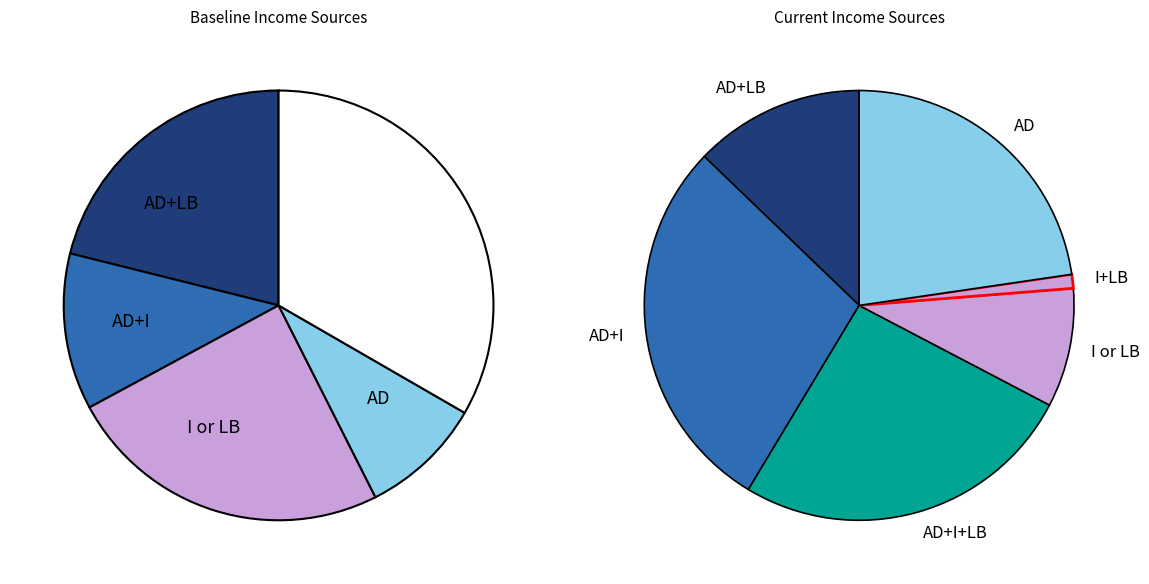

To the nearest percent, what is the difference between the largest and smallest slice percentages?

31%